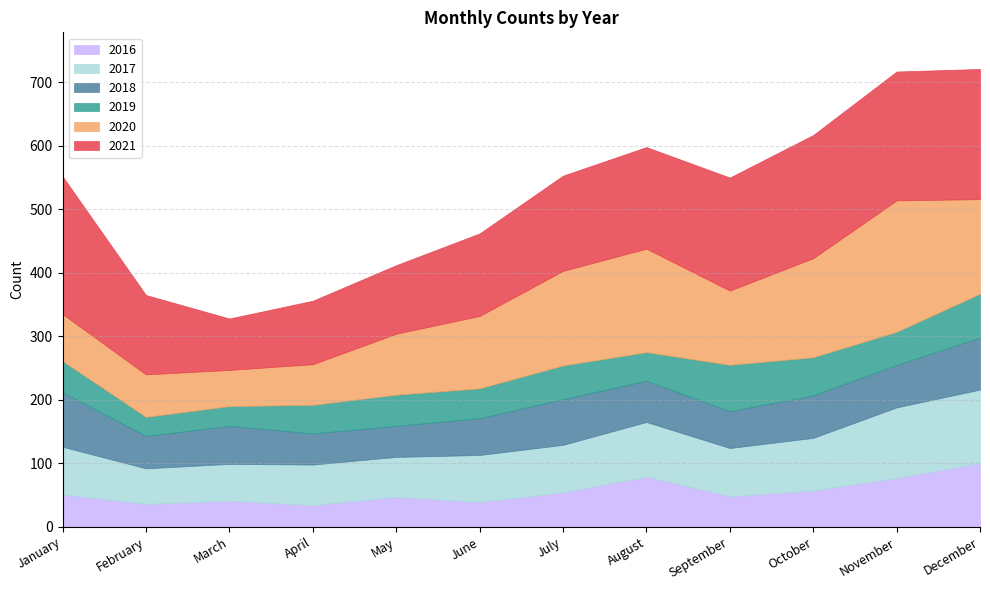

Where does the 2016 series first go above 51?

July